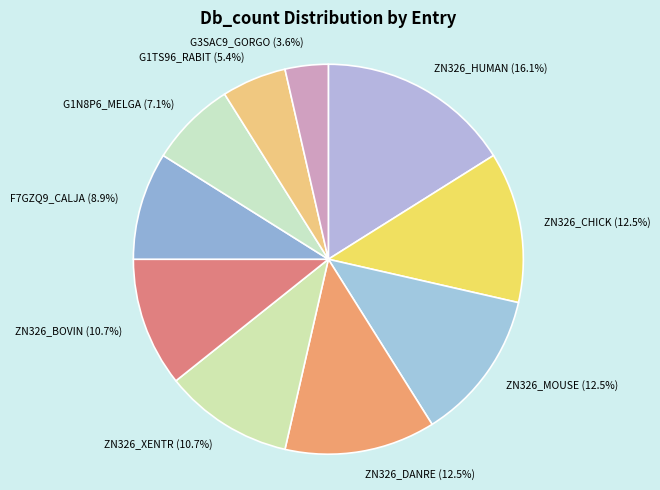

What percentage is the F7GZQ9_CALJA slice, to the nearest percent?

9%